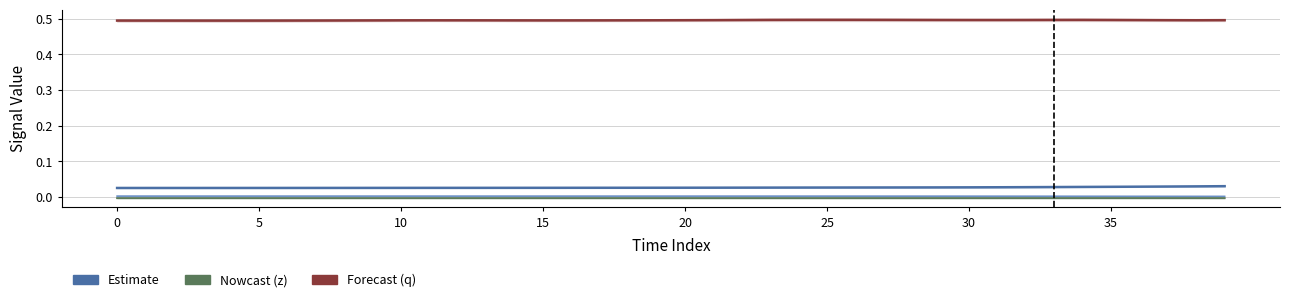

Does the chart display data point markers on the line(s)?

No